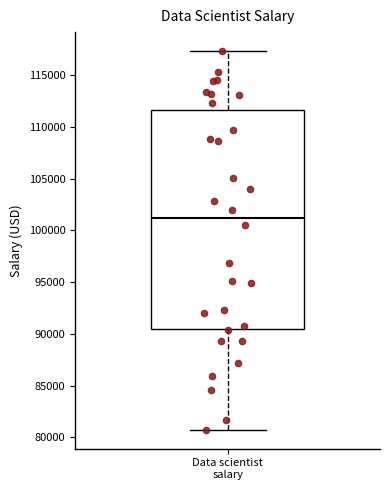

Read this box plot against the y-axis: the position of the median line, the range covered by the box, and the ends of both whiskers. The values are not printed on the chart, so give them approximately, as read against the axis.

median 101000, box 90500 to 111500, whiskers 80500 to 117500